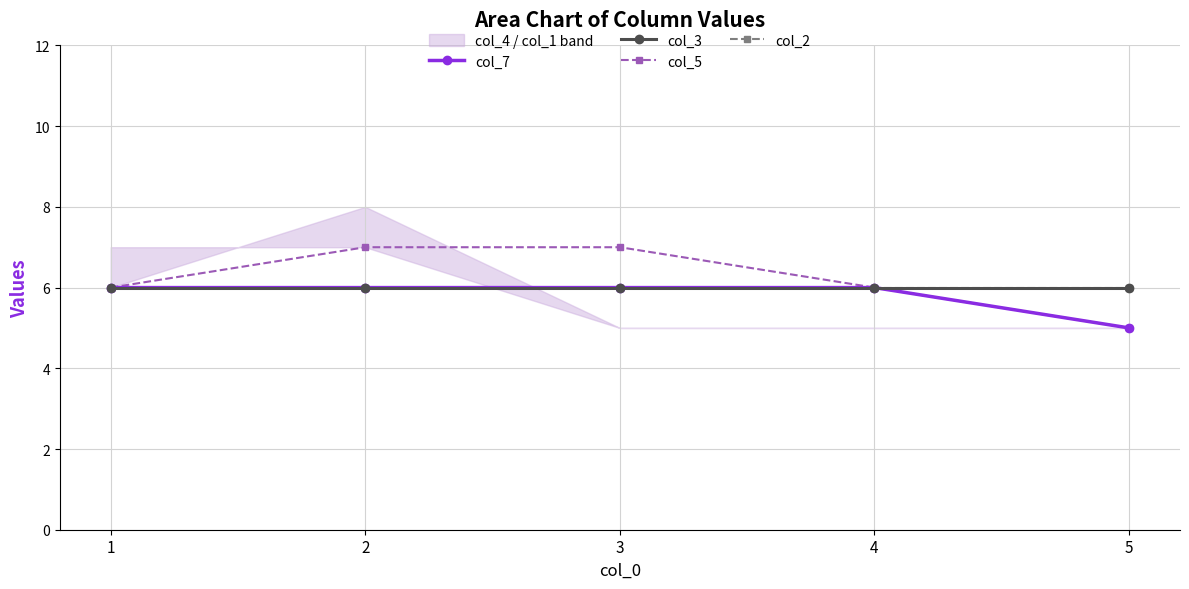

What is the average value of the col_5 series?

6